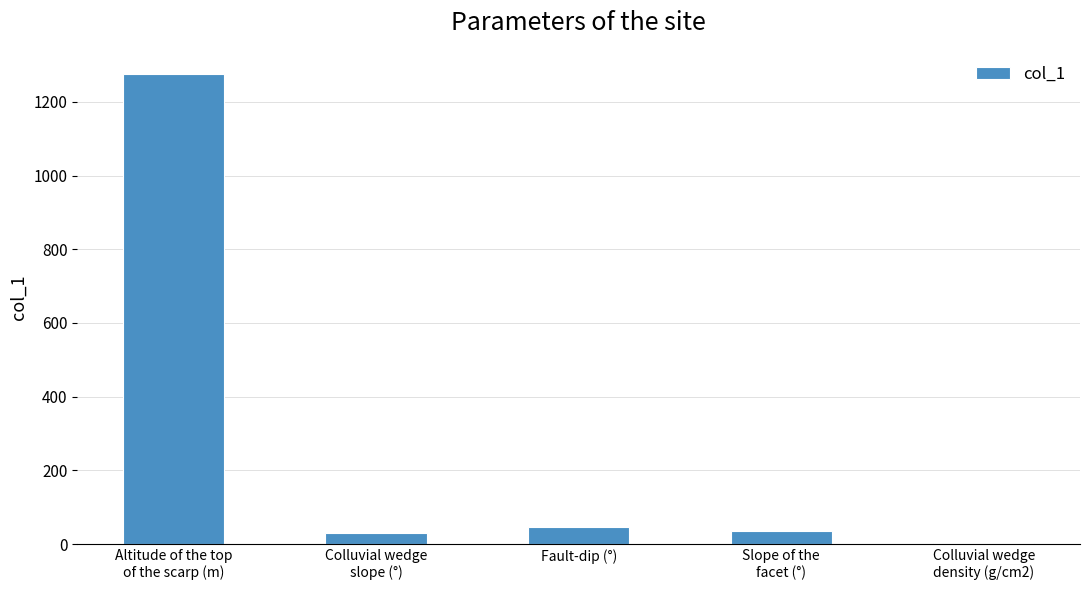

Which category has the highest value across all series?

Altitude of the top
of the scarp (m)